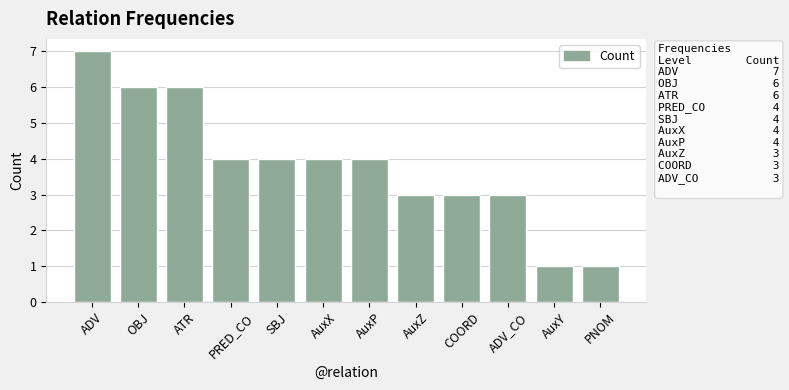

What is the label of the 4th bar from the right?

COORD